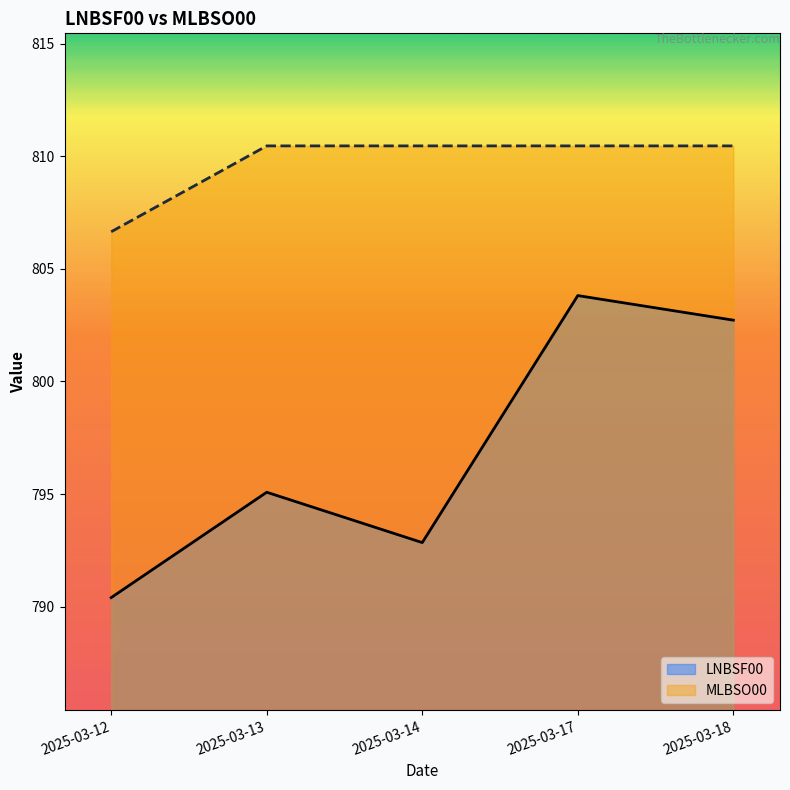

True or false: LNBSF00 and MLBSO00 intersect in this chart.

False